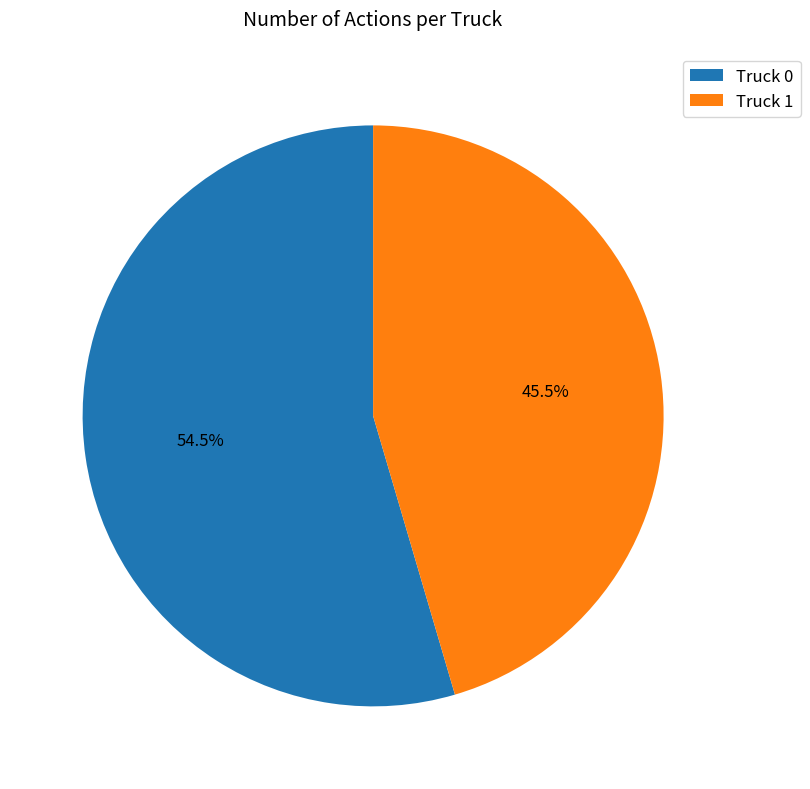

Rank the categories by value from lowest to highest.

Truck 1, Truck 0